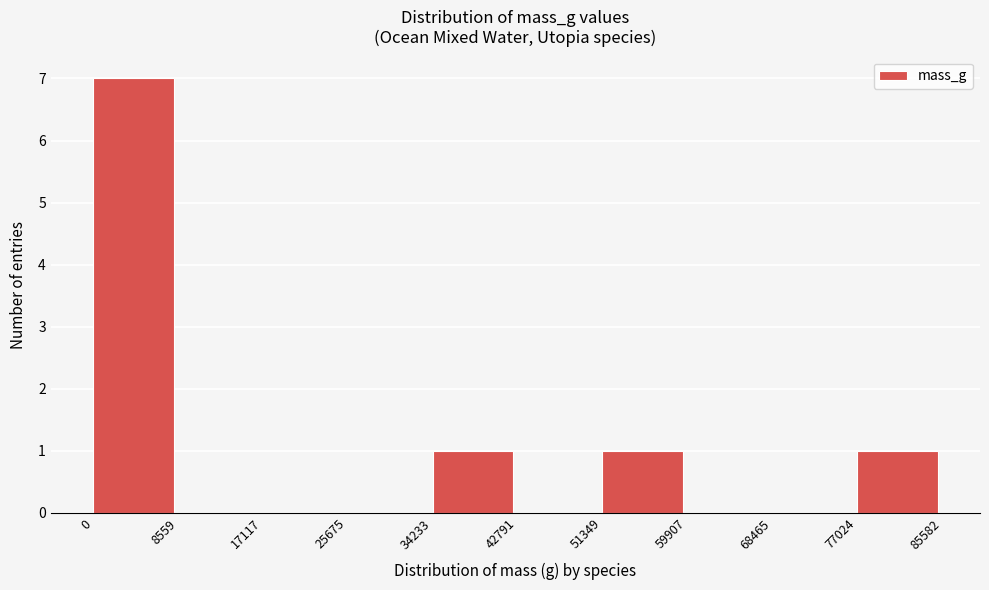

Reading left to right, transcribe this chart: for each bar, give the range it covers on the x-axis and its height. The values are not printed on the chart, so give them approximately, as read against the axis.

0 to 8559: 7
8559 to 17117: 0
17117 to 25675: 0
25675 to 34233: 0
34233 to 42791: 1
42791 to 51349: 0
51349 to 59907: 1
59907 to 68465: 0
68465 to 77024: 0
77024 to 85582: 1